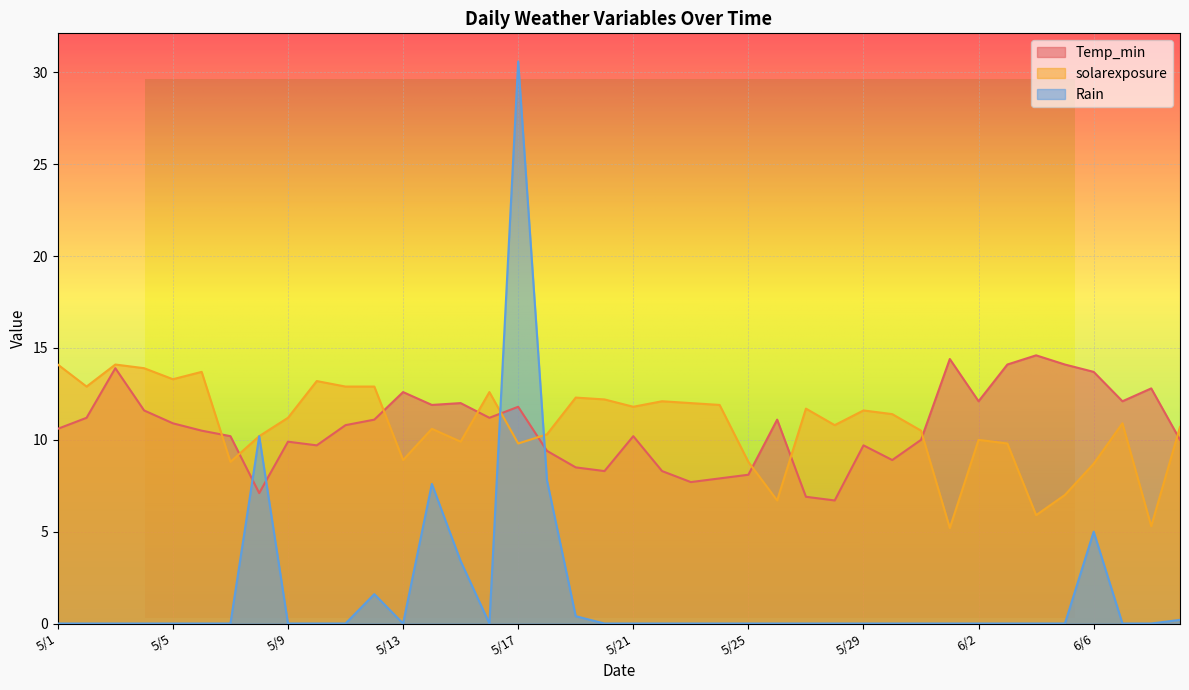

What is the value of the Temp_min point at the 25th from the left?

8.1